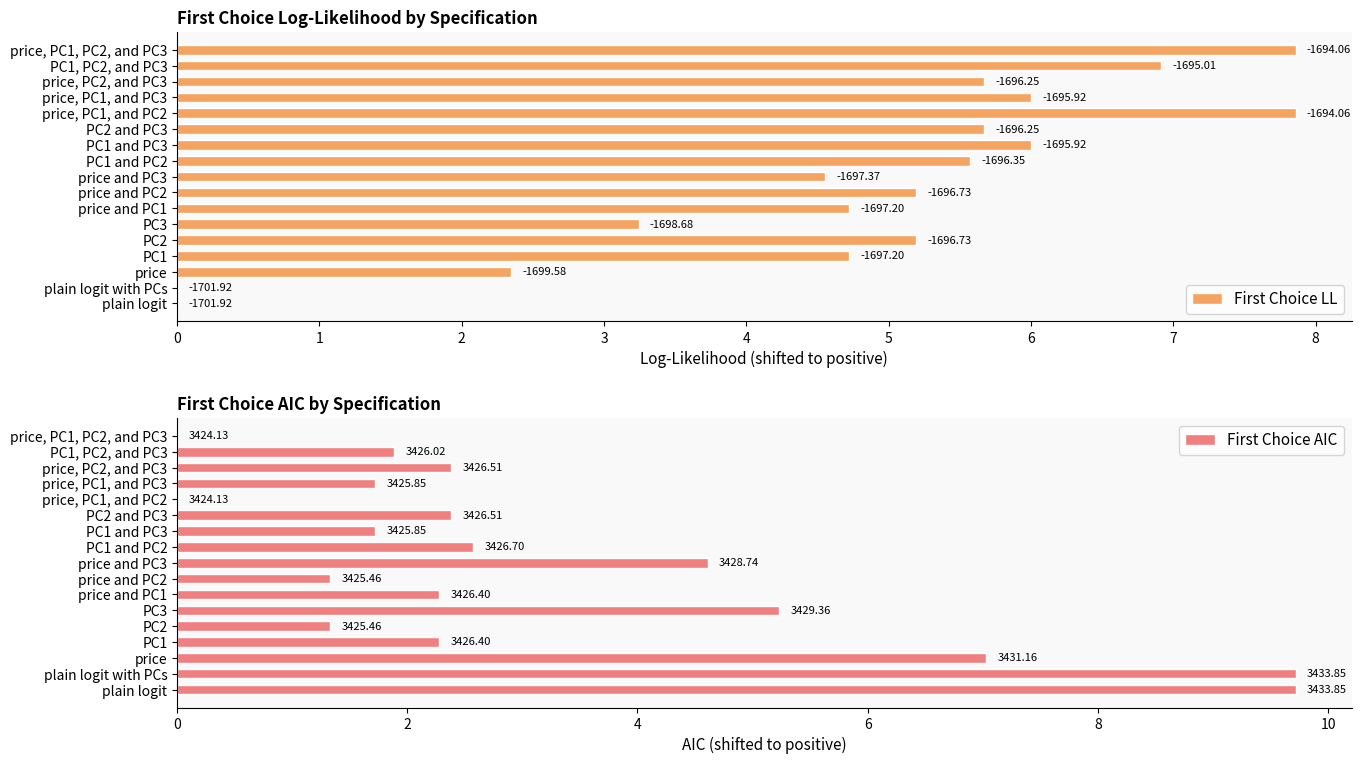

List the labels in order of First Choice AIC value, largest first.

0, 1, 2, 5, 8, 9, 11, 14, 3, 6, 15, 10, 13, 4, 7, 12, 16